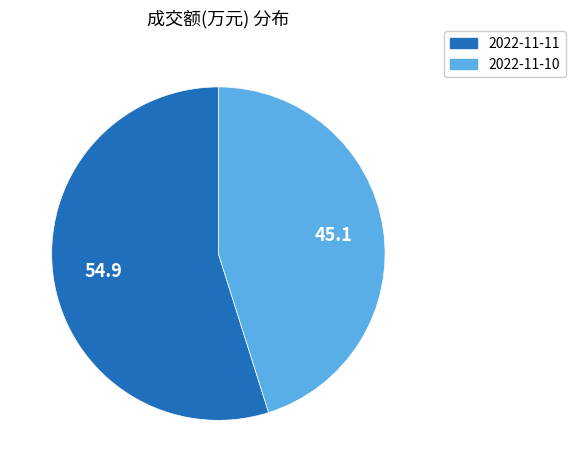

Between 2022-11-11 and 2022-11-10, which is larger?

2022-11-11